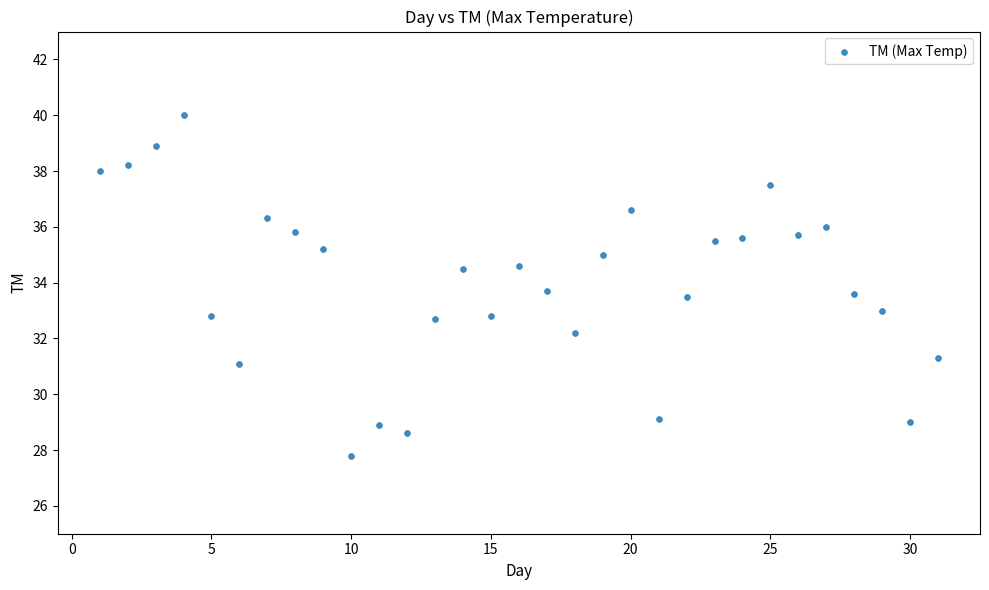

What is the range of Y values (max minus min)?

12.2